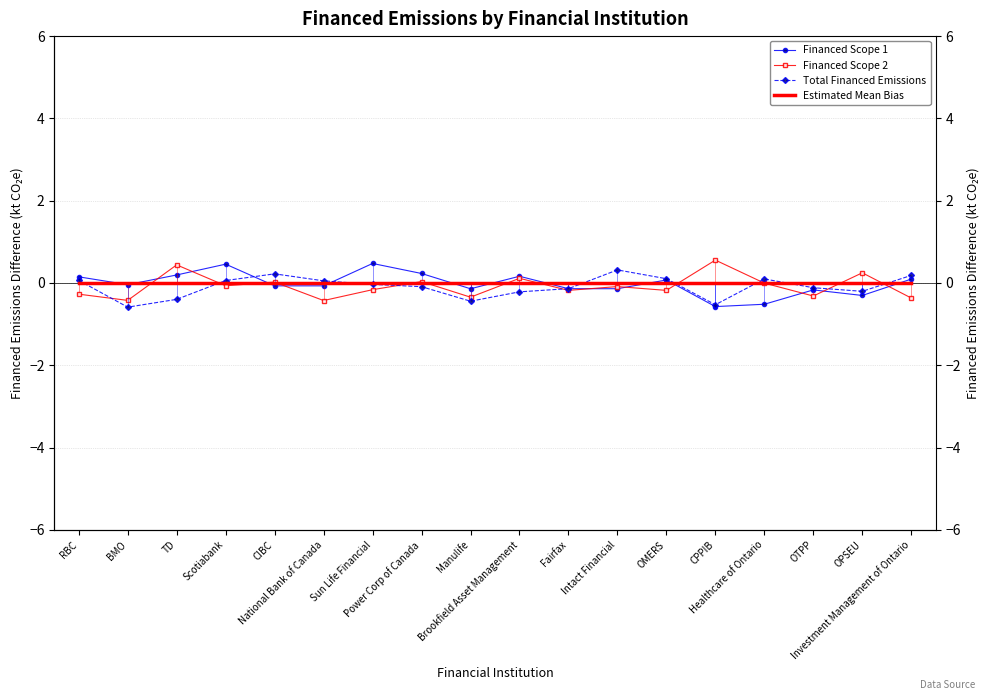

Reading right to left, transcribe all the data shown in this chart.

Financed Scope 1: 0.1	-0.3	-0.2	-0.5	-0.6	0.1	-0.1	-0.1	0.2	-0.1	0.2	0.5	-0.1	-0.1	0.5	0.2	-0.0	0.1
Financed Scope 2: -0.4	0.2	-0.3	-0.0	0.6	-0.2	-0.1	-0.2	0.1	-0.3	0.0	-0.2	-0.4	0.0	-0.1	0.4	-0.4	-0.3
Total Financed Emissions: 0.2	-0.2	-0.1	0.1	-0.5	0.1	0.3	-0.1	-0.2	-0.4	-0.1	-0.0	0.1	0.2	0.1	-0.4	-0.6	0.1
Estimated Mean Bias: 0.0	0.0	0.0	0.0	0.0	0.0	0.0	0.0	0.0	0.0	0.0	0.0	0.0	0.0	0.0	0.0	0.0	0.0